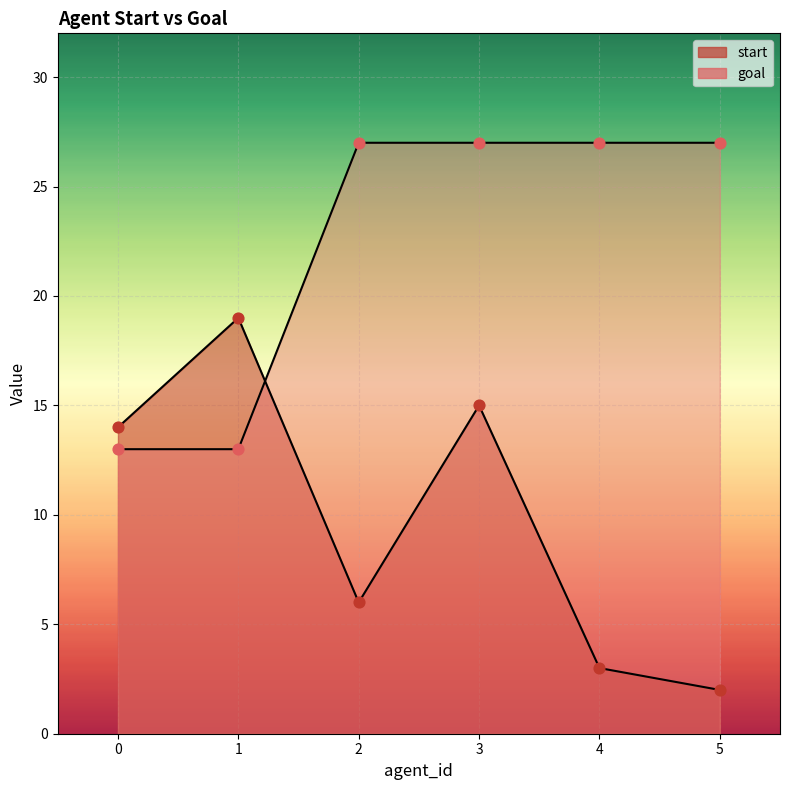

Which series has the widest spread of Y values?

start